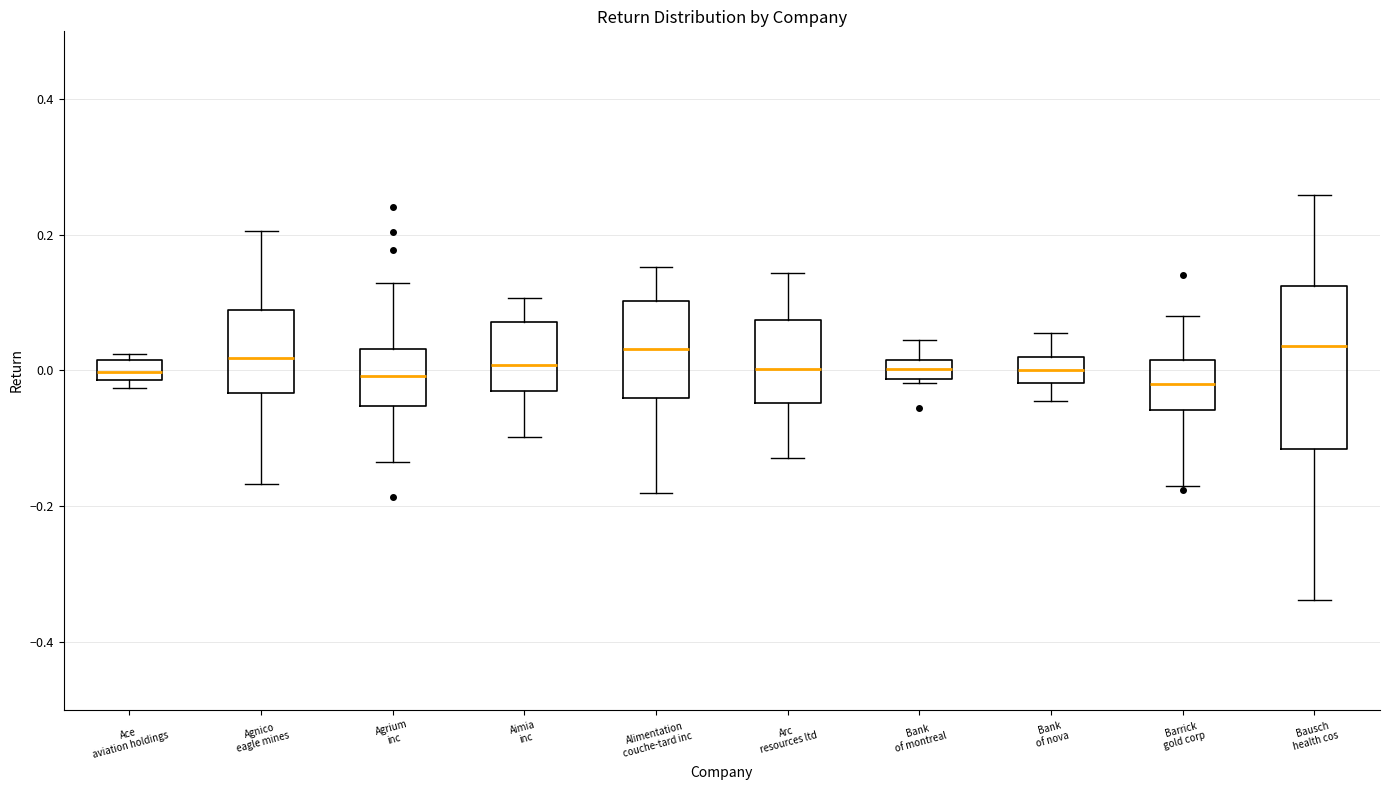

Which box is the tallest, from its lower edge to its upper edge?

Bausch health cos